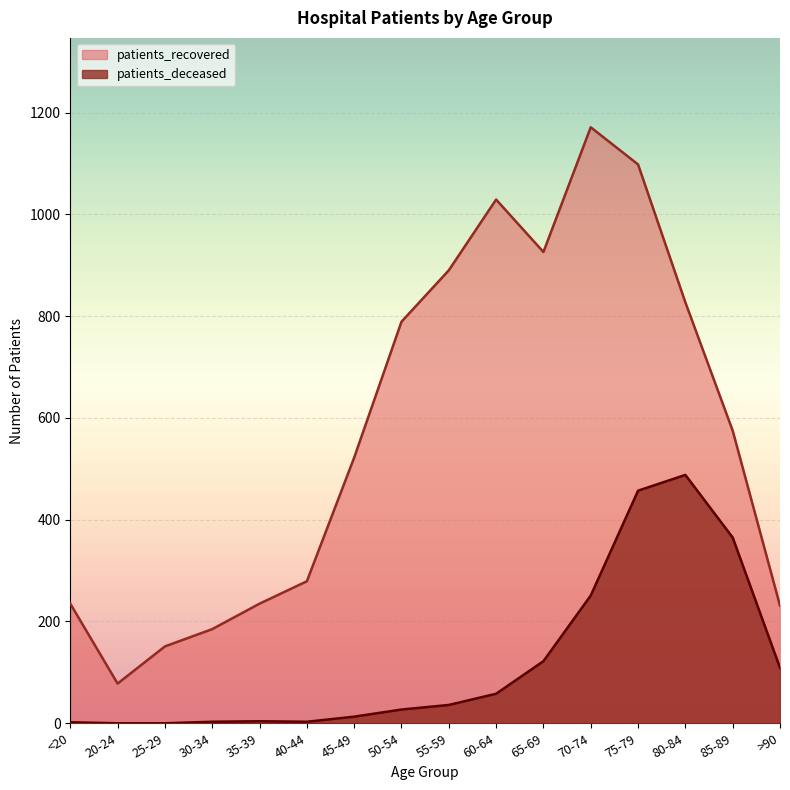

What is the maximum value shown in the chart?

1171